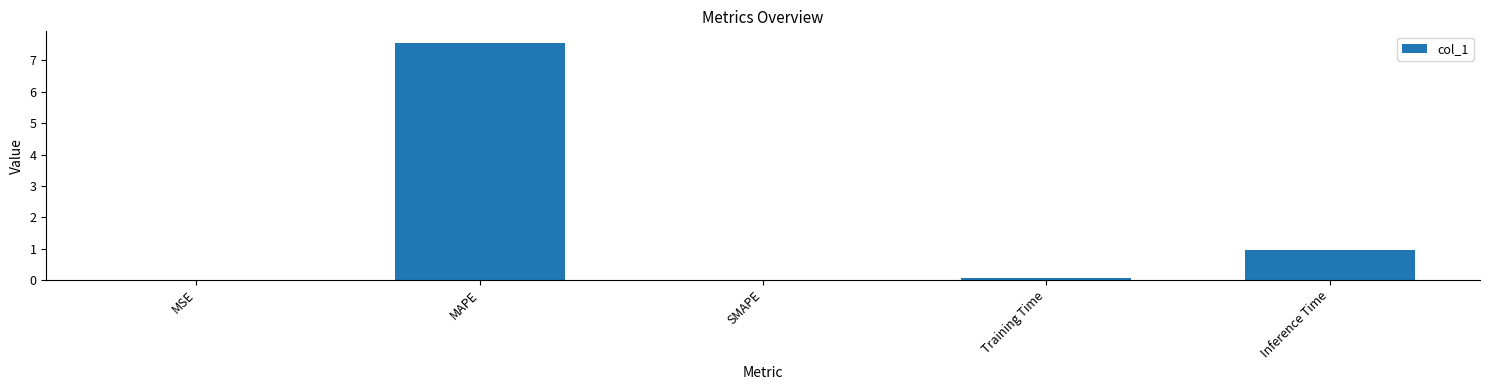

How many data points does each series have?

5